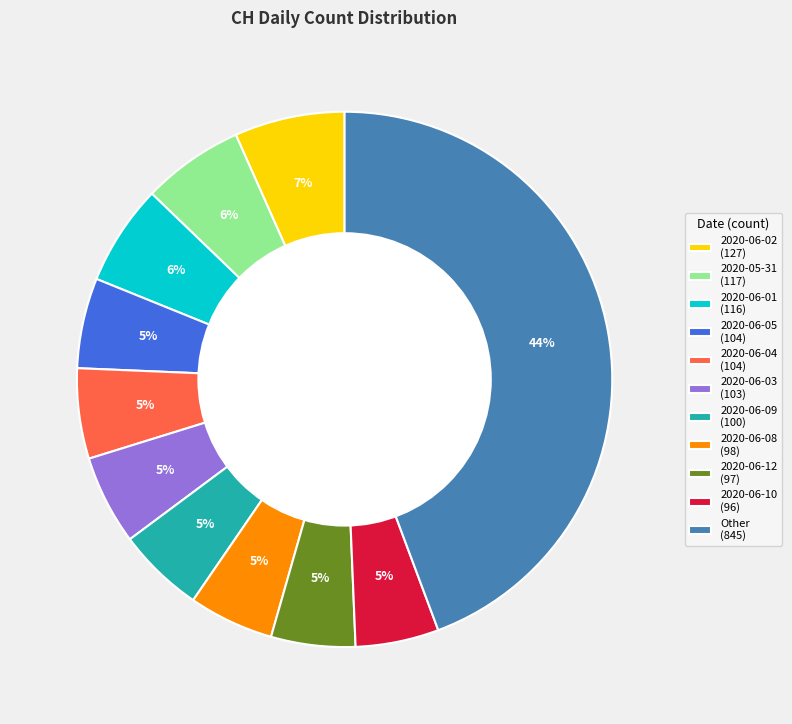

Do 2020-06-08 (98) and 2020-06-01 (116) together represent more than half of the pie?

No